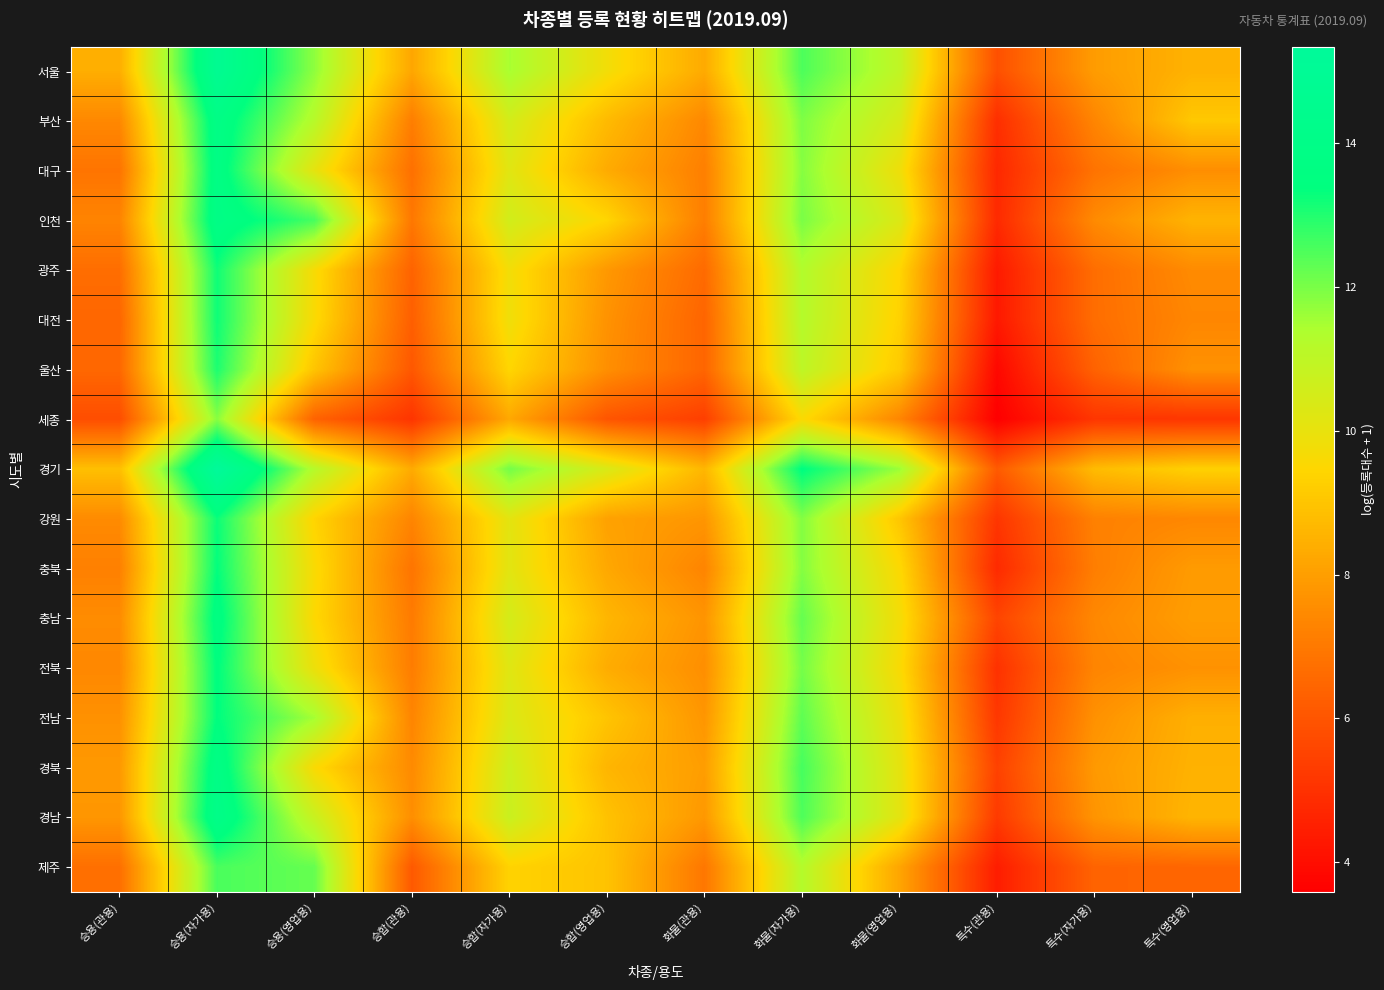

Reading left to right, list all the values displayed in this chart.

서울: 승용(관용)=8.4	승용(자가용)=14.7	승용(영업용)=11.8	승합(관용)=8.2	승합(자가용)=11.5	승합(영업용)=9.8	화물(관용)=8.3	화물(자가용)=12.5	화물(영업용)=11.0	특수(관용)=5.9	특수(자가용)=7.9	특수(영업용)=8.5
부산: 승용(관용)=7.4	승용(자가용)=13.9	승용(영업용)=11.2	승합(관용)=7.1	승합(자가용)=10.5	승합(영업용)=8.7	화물(관용)=7.4	화물(자가용)=11.9	화물(영업용)=10.4	특수(관용)=4.9	특수(자가용)=7.3	특수(영업용)=9.1
대구: 승용(관용)=6.9	승용(자가용)=13.8	승용(영업용)=10.1	승합(관용)=6.8	승합(자가용)=10.2	승합(영업용)=8.3	화물(관용)=7.2	화물(자가용)=11.9	화물(영업용)=9.9	특수(관용)=4.7	특수(자가용)=6.8	특수(영업용)=7.6
인천: 승용(관용)=7.3	승용(자가용)=13.9	승용(영업용)=12.6	승합(관용)=7.0	승합(자가용)=10.6	승합(영업용)=9.4	화물(관용)=7.1	화물(자가용)=12.0	화물(영업용)=10.3	특수(관용)=4.8	특수(자가용)=7.5	특수(영업용)=8.5
광주: 승용(관용)=6.7	승용(자가용)=13.2	승용(영업용)=9.7	승합(관용)=6.4	승합(자가용)=9.8	승합(영업용)=7.8	화물(관용)=6.6	화물(자가용)=11.3	화물(영업용)=9.4	특수(관용)=4.4	특수(자가용)=6.7	특수(영업용)=7.5
대전: 승용(관용)=6.5	승용(자가용)=13.2	승용(영업용)=9.6	승합(관용)=6.3	승합(자가용)=9.8	승합(영업용)=7.7	화물(관용)=6.4	화물(자가용)=11.2	화물(영업용)=9.3	특수(관용)=4.3	특수(자가용)=6.7	특수(영업용)=7.4
울산: 승용(관용)=6.5	승용(자가용)=13.1	승용(영업용)=9.0	승합(관용)=6.1	승합(자가용)=9.5	승합(영업용)=7.6	화물(관용)=6.5	화물(자가용)=11.0	화물(영업용)=9.1	특수(관용)=3.8	특수(자가용)=6.4	특수(영업용)=7.7
세종: 승용(관용)=5.8	승용(자가용)=11.8	승용(영업용)=6.4	승합(관용)=5.1	승합(자가용)=8.3	승합(영업용)=6.0	화물(관용)=5.4	화물(자가용)=9.6	화물(영업용)=7.3	특수(관용)=3.6	특수(자가용)=5.1	특수(영업용)=5.1
경기: 승용(관용)=8.9	승용(자가용)=15.3	승용(영업용)=11.2	승합(관용)=8.3	승합(자가용)=12.1	승합(영업용)=10.4	화물(관용)=8.6	화물(자가용)=13.4	화물(영업용)=11.6	특수(관용)=6.2	특수(자가용)=8.8	특수(영업용)=9.3
강원: 승용(관용)=7.5	승용(자가용)=13.3	승용(영업용)=9.4	승합(관용)=7.3	승합(자가용)=10.1	승합(영업용)=8.1	화물(관용)=7.8	화물(자가용)=11.9	화물(영업용)=9.0	특수(관용)=5.1	특수(자가용)=7.2	특수(영업용)=7.4
충북: 승용(관용)=7.2	승용(자가용)=13.3	승용(영업용)=9.6	승합(관용)=6.9	승합(자가용)=10.2	승합(영업용)=8.2	화물(관용)=7.3	화물(자가용)=11.9	화물(영업용)=9.5	특수(관용)=4.8	특수(자가용)=7.1	특수(영업용)=7.9
충남: 승용(관용)=7.5	승용(자가용)=13.6	승용(영업용)=9.5	승합(관용)=7.1	승합(자가용)=10.5	승합(영업용)=8.6	화물(관용)=7.7	화물(자가용)=12.2	화물(영업용)=9.8	특수(관용)=5.5	특수(자가용)=7.4	특수(영업용)=8.0
전북: 승용(관용)=7.4	승용(자가용)=13.4	승용(영업용)=9.9	승합(관용)=7.1	승합(자가용)=10.2	승합(영업용)=8.4	화물(관용)=7.6	화물(자가용)=12.1	화물(영업용)=9.6	특수(관용)=5.0	특수(자가용)=7.3	특수(영업용)=7.7
전남: 승용(관용)=7.6	승용(자가용)=13.4	승용(영업용)=11.5	승합(관용)=7.3	승합(자가용)=10.3	승합(영업용)=9.0	화물(관용)=7.8	화물(자가용)=12.3	화물(영업용)=9.9	특수(관용)=5.2	특수(자가용)=7.7	특수(영업용)=8.4
경북: 승용(관용)=7.9	승용(자가용)=13.9	승용(영업용)=9.6	승합(관용)=7.5	승합(자가용)=10.7	승합(영업용)=8.6	화물(관용)=8.0	화물(자가용)=12.6	화물(영업용)=10.1	특수(관용)=5.5	특수(자가용)=7.9	특수(영업용)=8.5
경남: 승용(관용)=7.8	승용(자가용)=14.1	승용(영업용)=10.8	승합(관용)=7.6	승합(자가용)=10.7	승합(영업용)=8.9	화물(관용)=7.8	화물(자가용)=12.5	화물(영업용)=10.1	특수(관용)=5.3	특수(자가용)=7.7	특수(영업용)=8.6
제주: 승용(관용)=6.7	승용(자가용)=12.5	승용(영업용)=12.2	승합(관용)=6.1	승합(자가용)=9.4	승합(영업용)=8.9	화물(관용)=6.9	화물(자가용)=11.2	화물(영업용)=8.2	특수(관용)=4.4	특수(자가용)=6.4	특수(영업용)=6.5